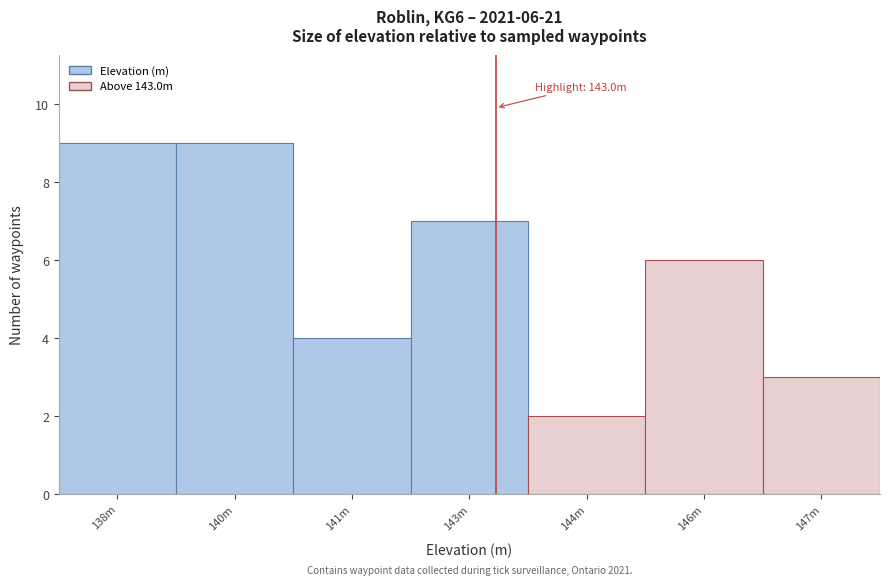

Reading right to left, extract all data points from this chart.

147m=3	146m=6	144m=2	143m=7	141m=4	140m=9	138m=9